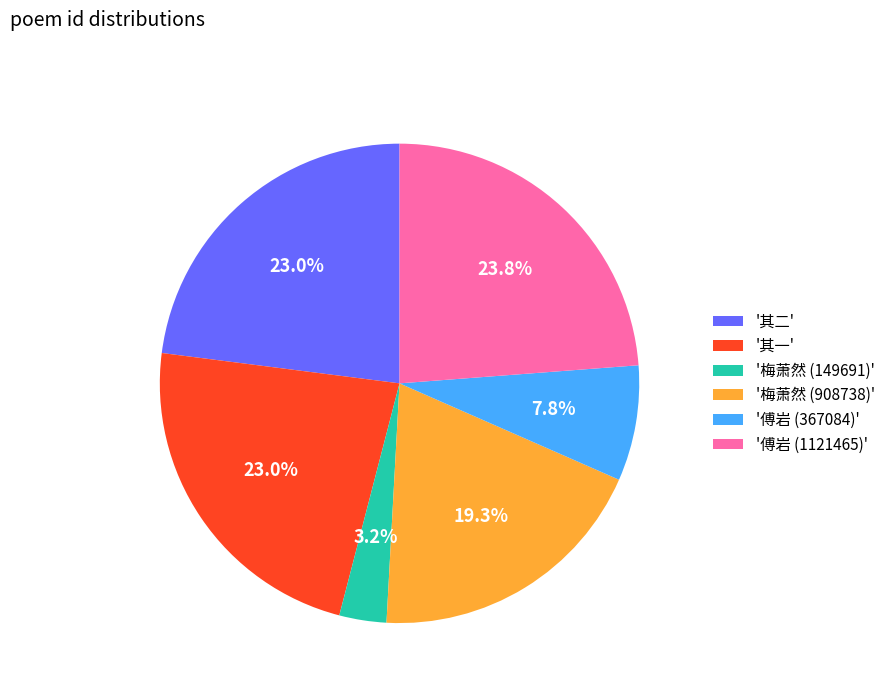

How many segments does this pie chart have?

6